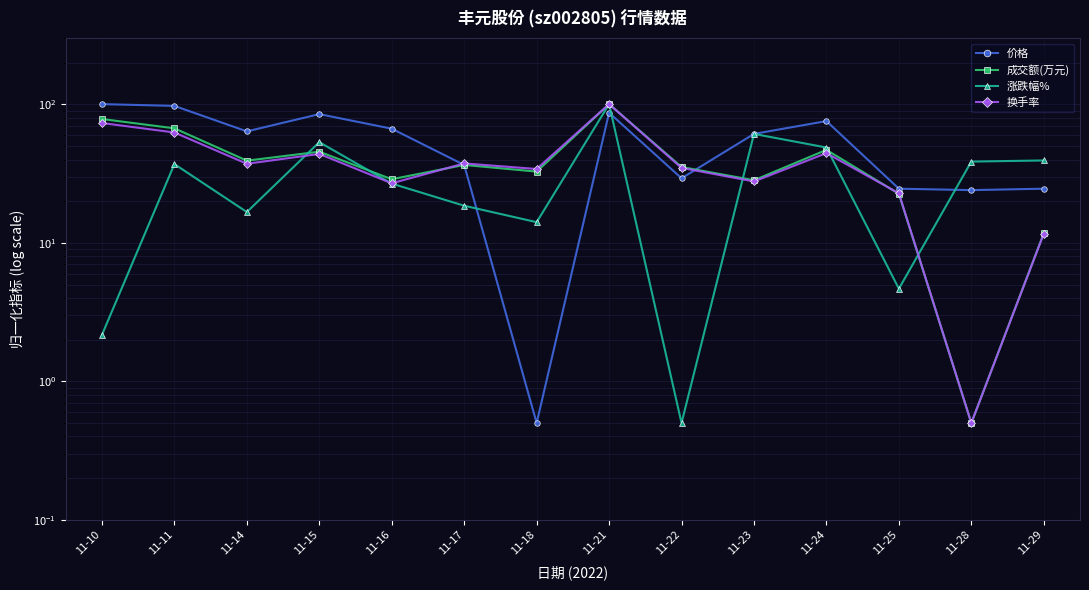

Rank the series at 11-23 from lowest to highest value.

换手率, 成交额(万元), 涨跌幅%, 价格